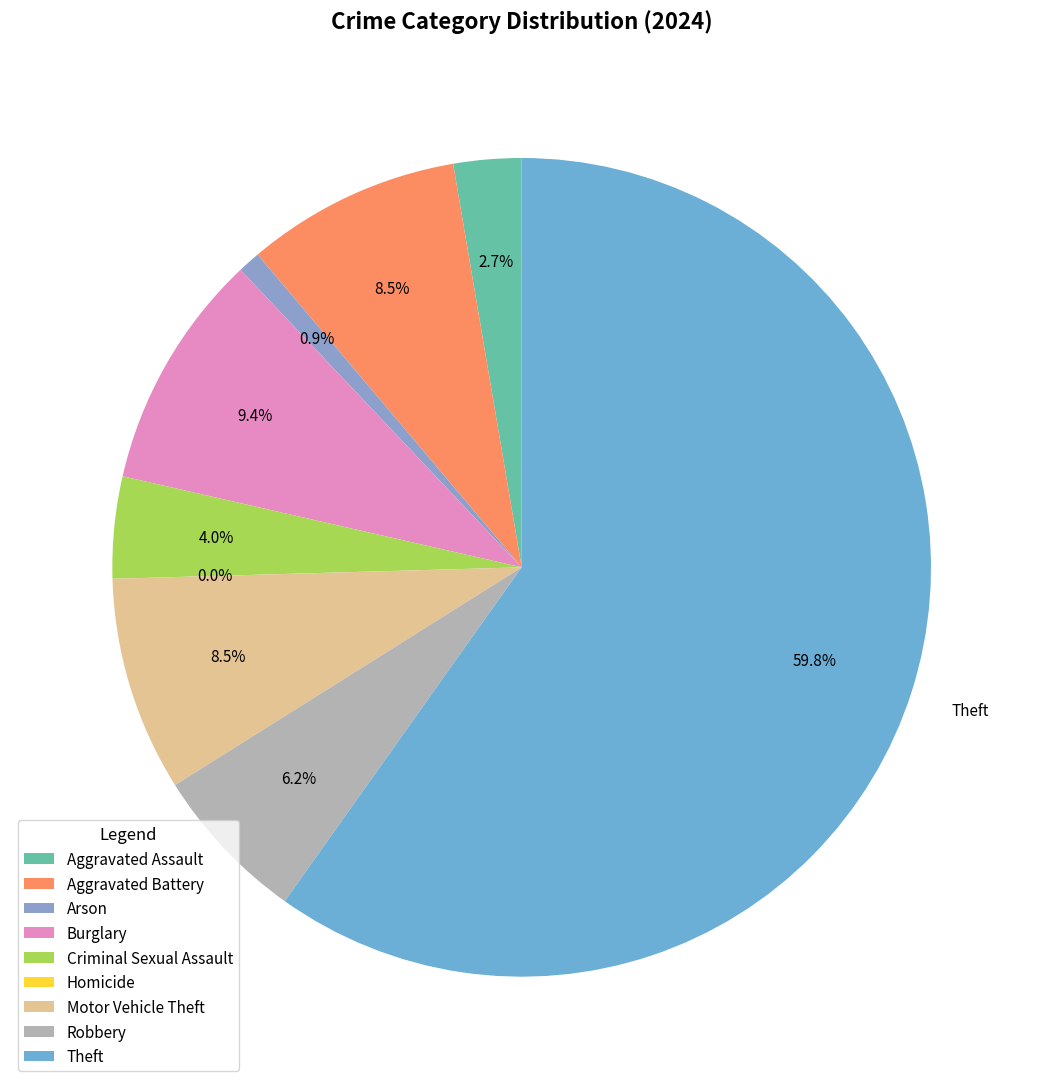

Which has a higher value, Robbery or Criminal Sexual Assault?

Robbery